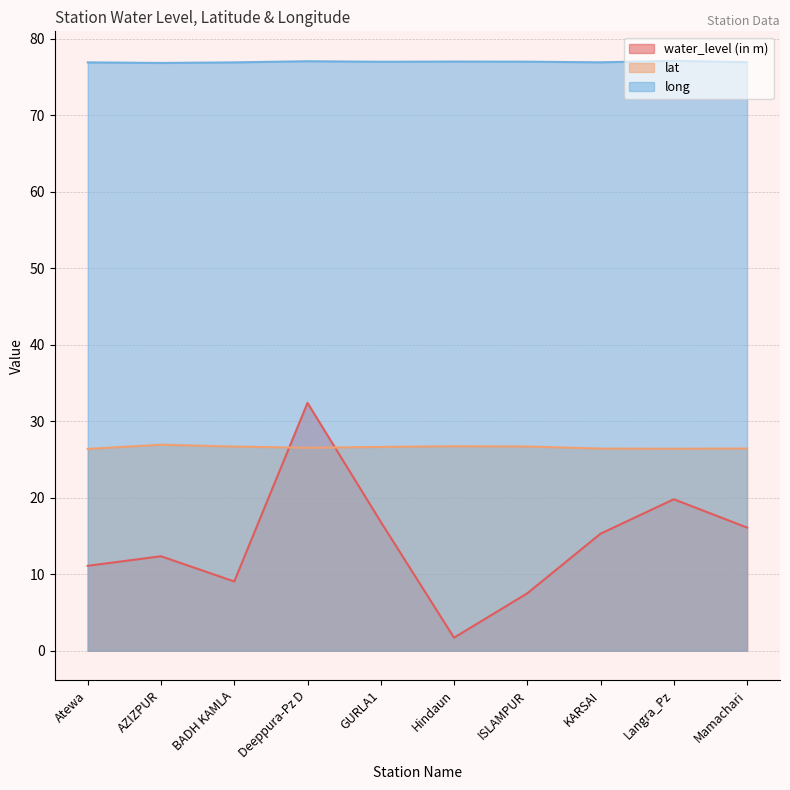

Which series has the largest total across all categories?

long